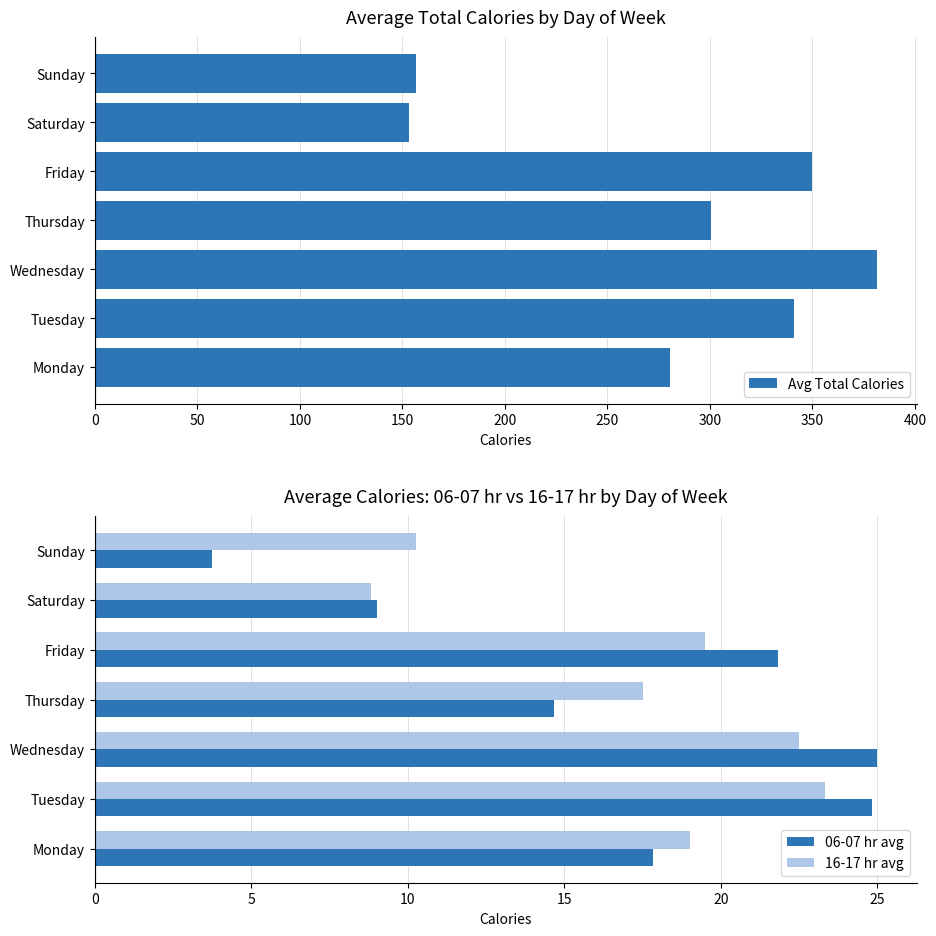

What is the total value across all series at 300?

170.5